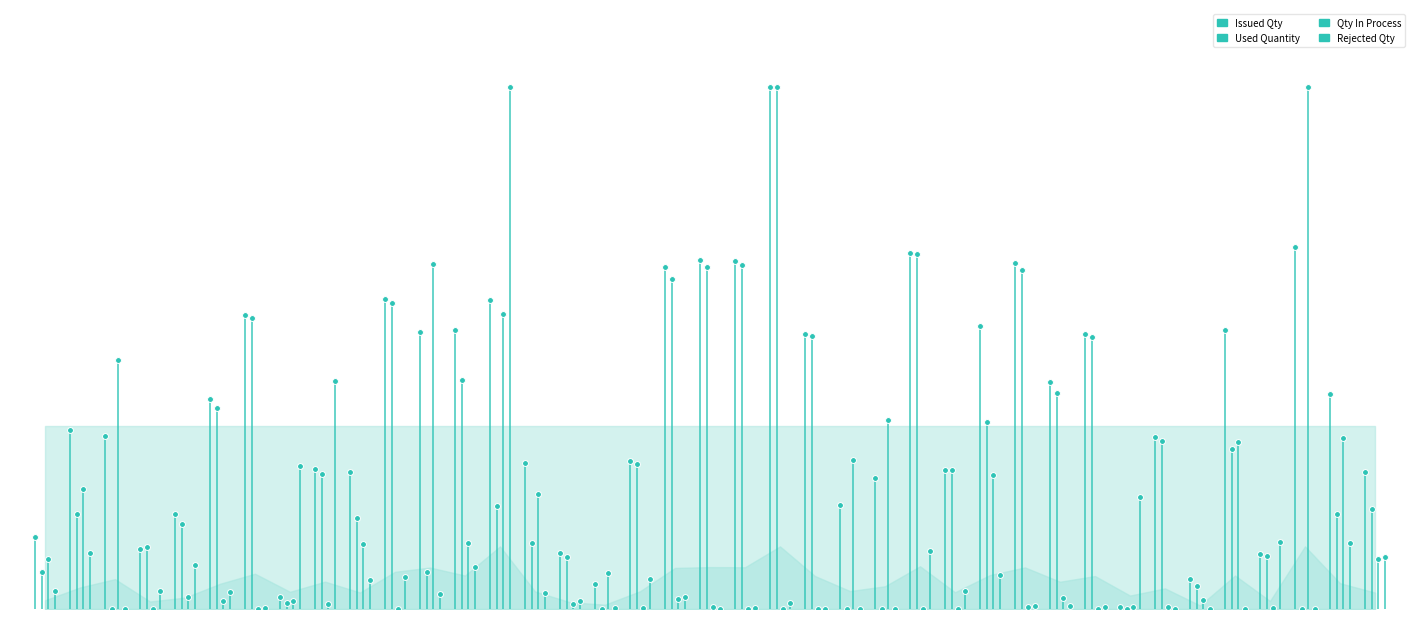

Which series has the largest total across all categories?

Issued Qty